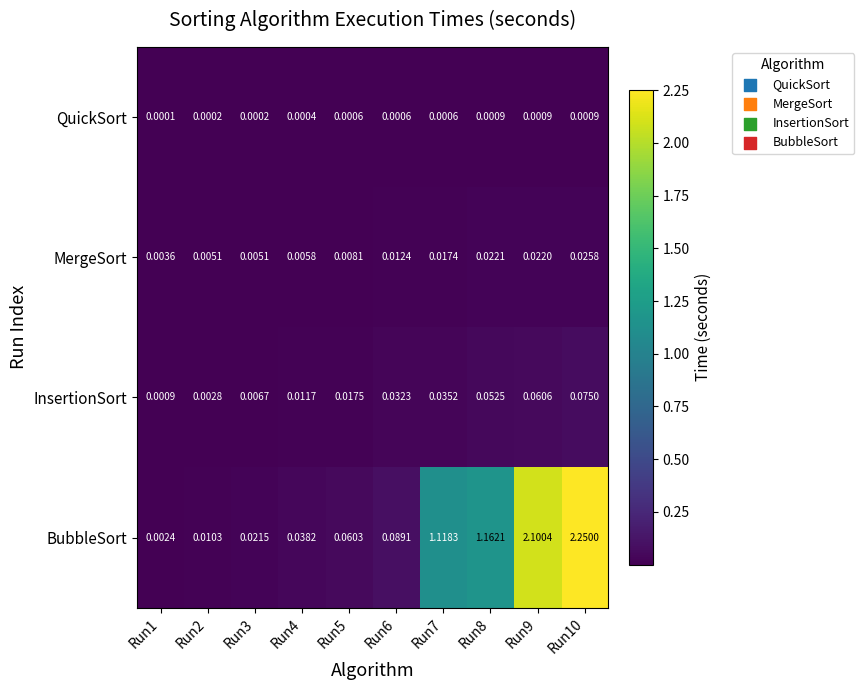

Between Run2 and Run7, which series saw the biggest shift?

BubbleSort